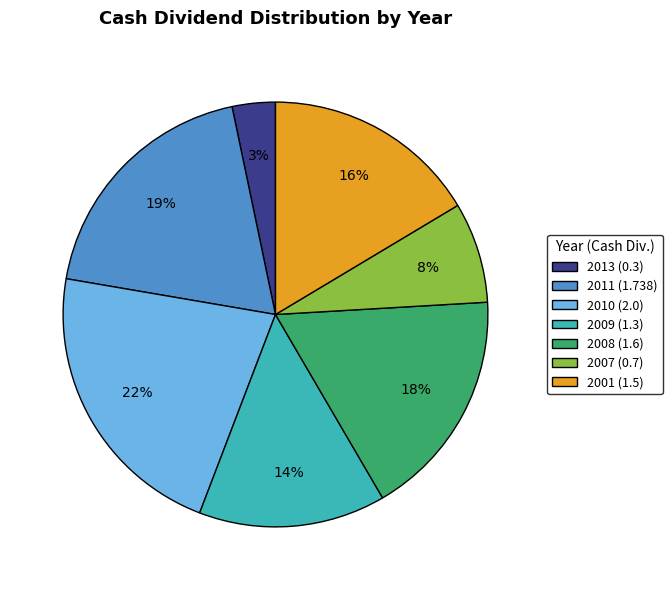

To the nearest percent, what is the difference between the largest and smallest slice percentages?

19%